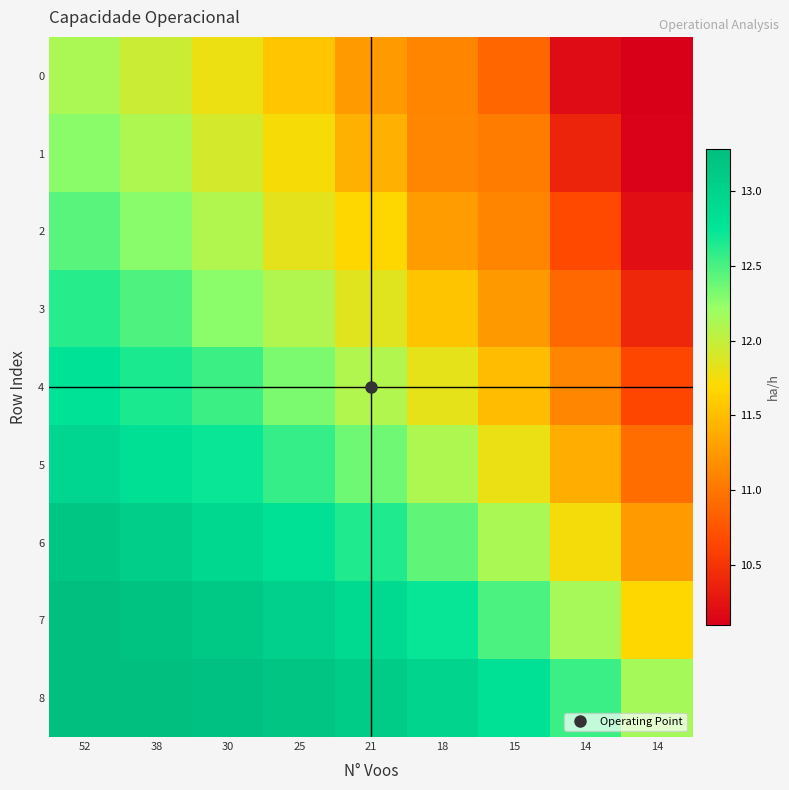

What is the minimum value shown in the chart?

10.1